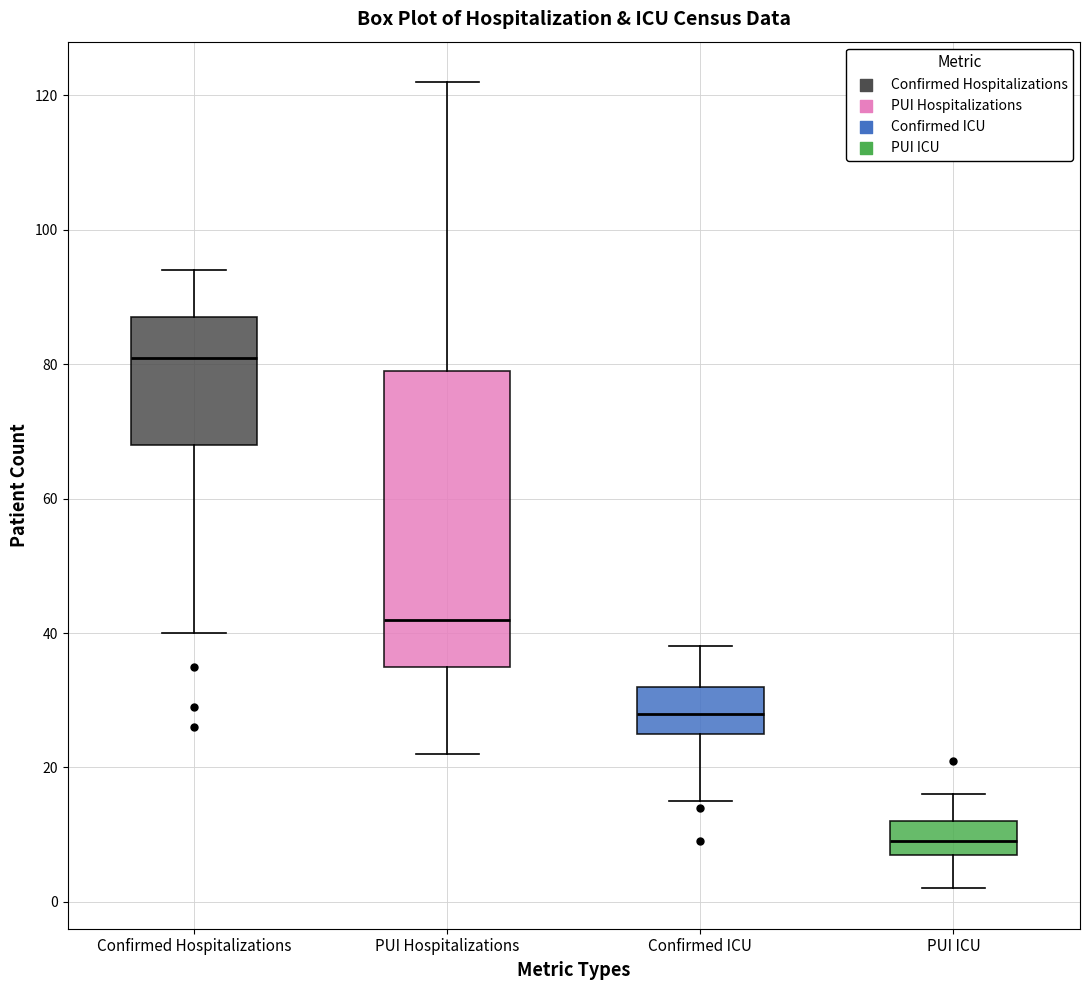

Which box has the highest median line?

Confirmed Hospitalizations